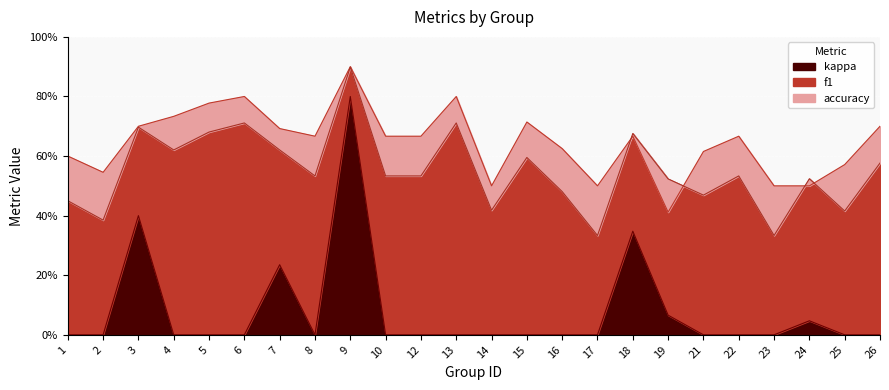

Which label corresponds to the largest value in the chart?

9